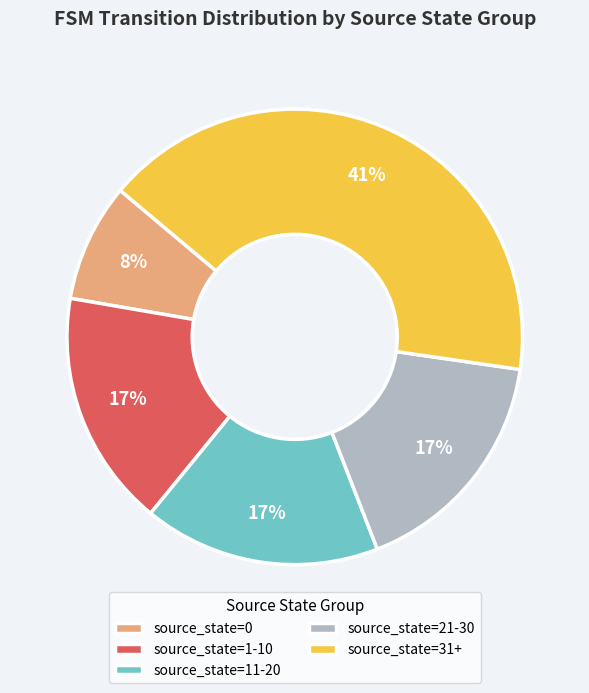

Count the number of slices in the pie.

5